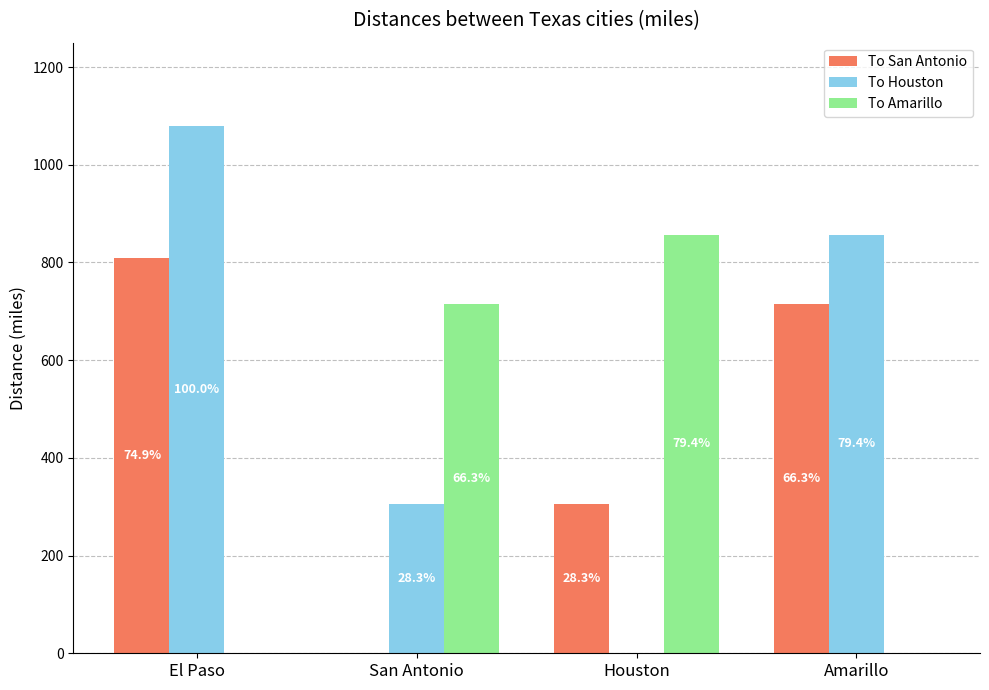

At how many categories does at least one series exceed 857?

1